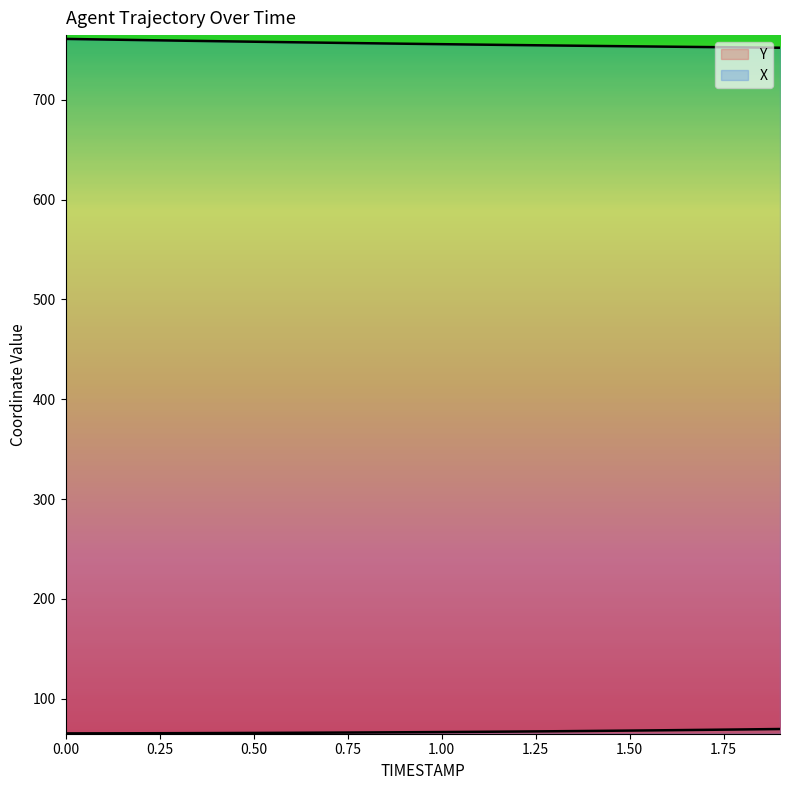

Is the value of X at 0.7 greater than the value of Y at 1.4?

Yes